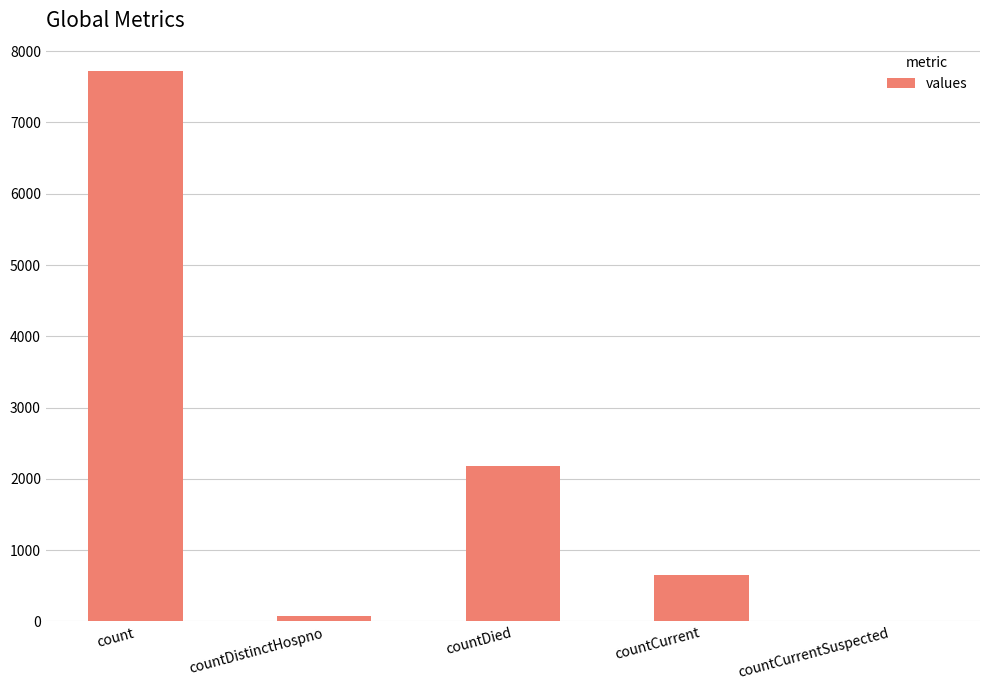

How many series are shown in this chart?

1